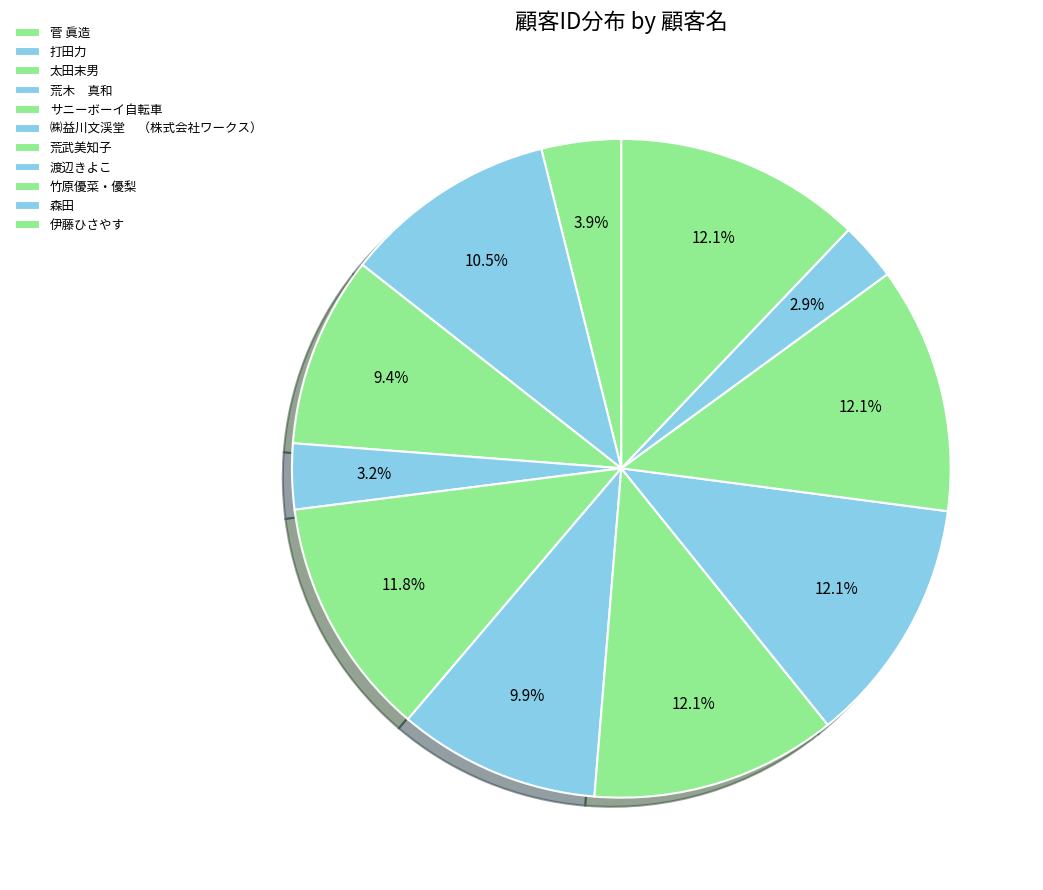

How many slices are in this pie chart?

11